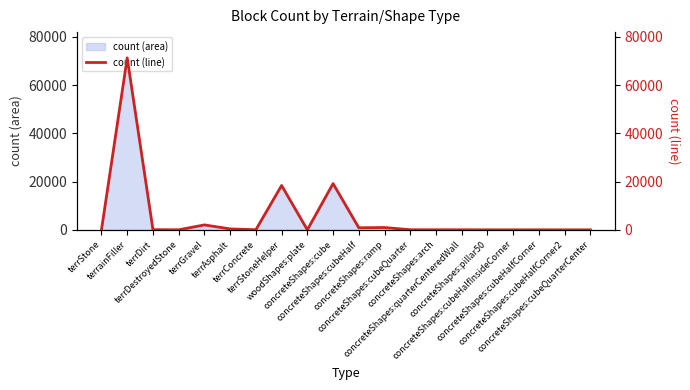

True or false: there are more than 2 points higher than both neighbors.

True